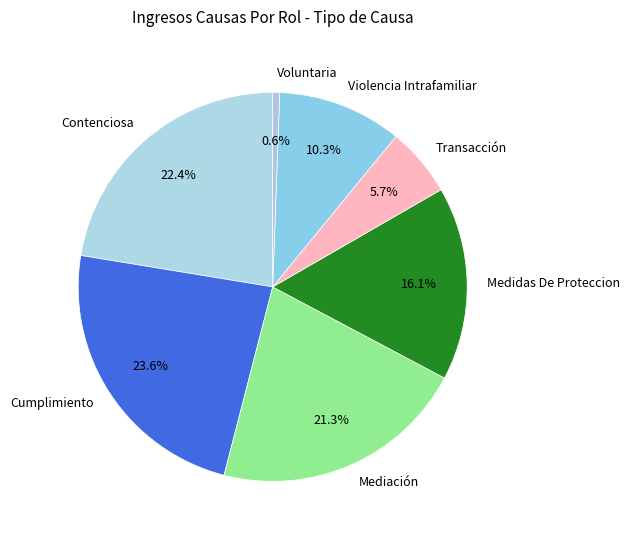

Is it true that Medidas De Proteccion is 16% of the pie?

True